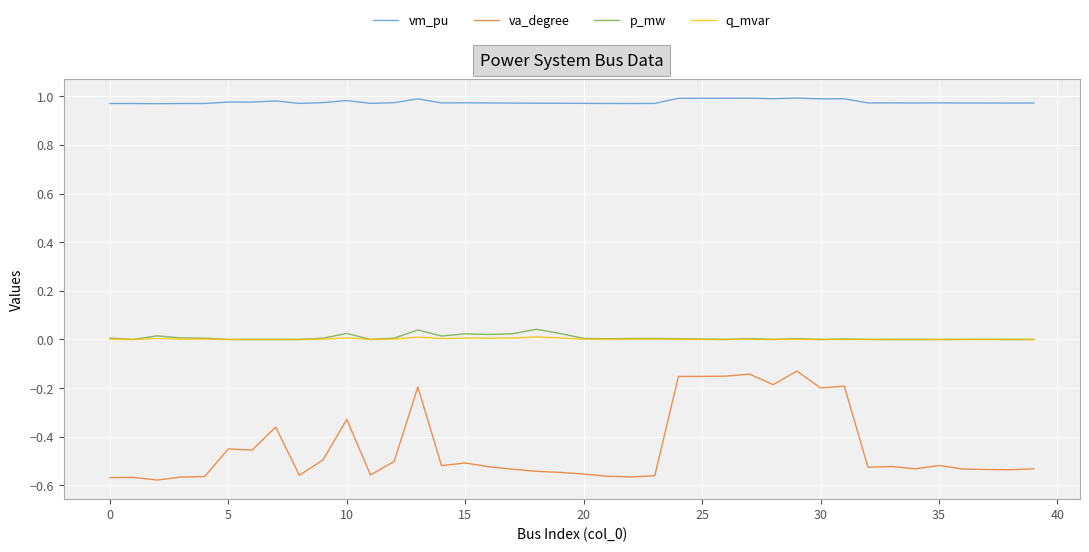

Which series has the widest spread of values?

va_degree